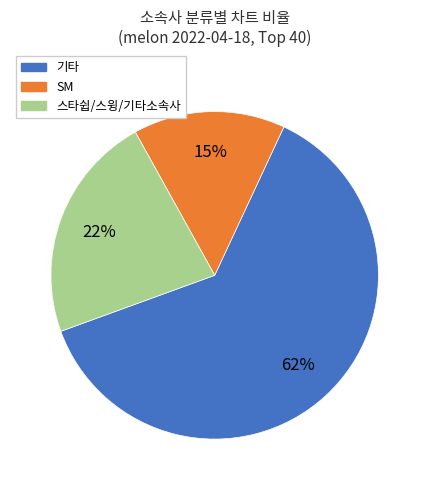

Combined, do 기타 and 스타쉽/스윙/기타소속사 account for over 50%?

Yes